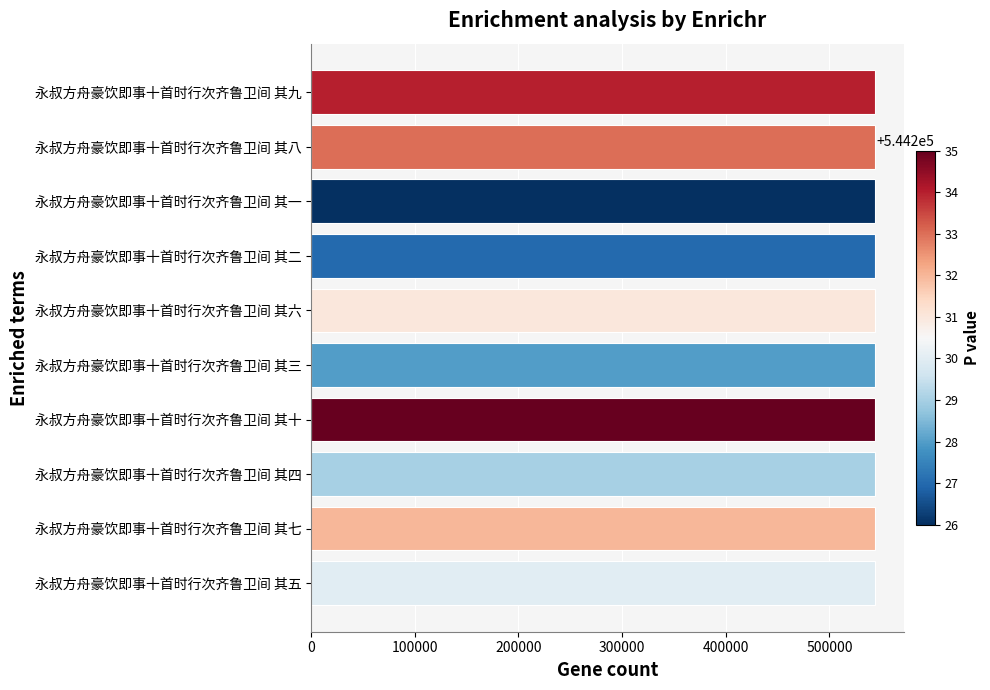

Read the value at 永叔方舟豪饮即事十首时行次齐鲁卫间 其一.

544226